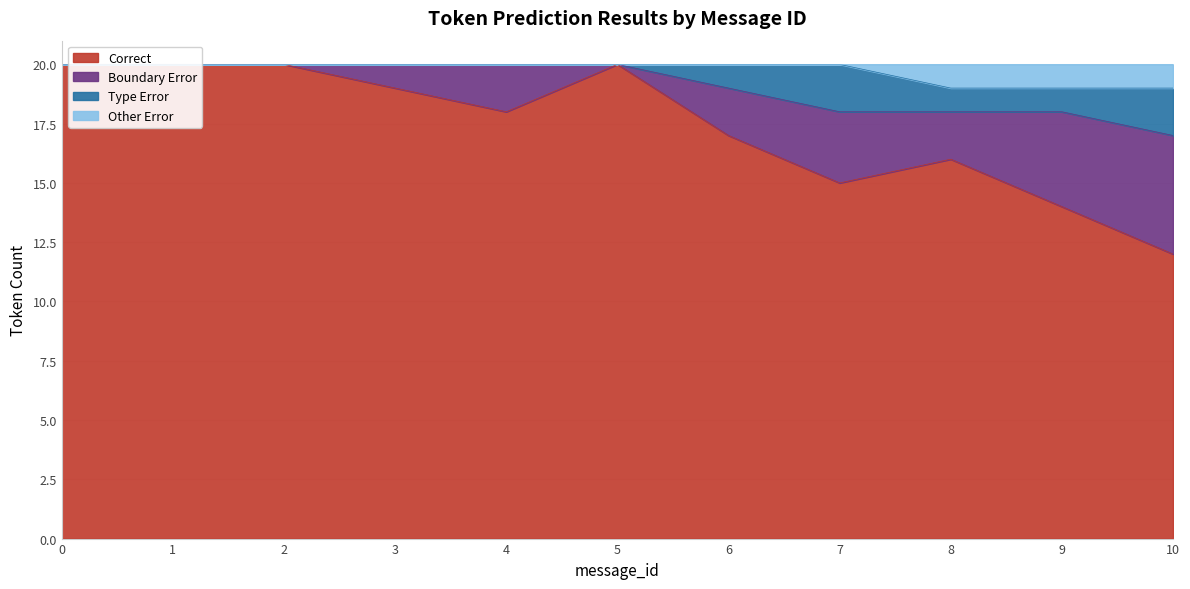

The value of Other Error at 1 is 20. True or false?

True